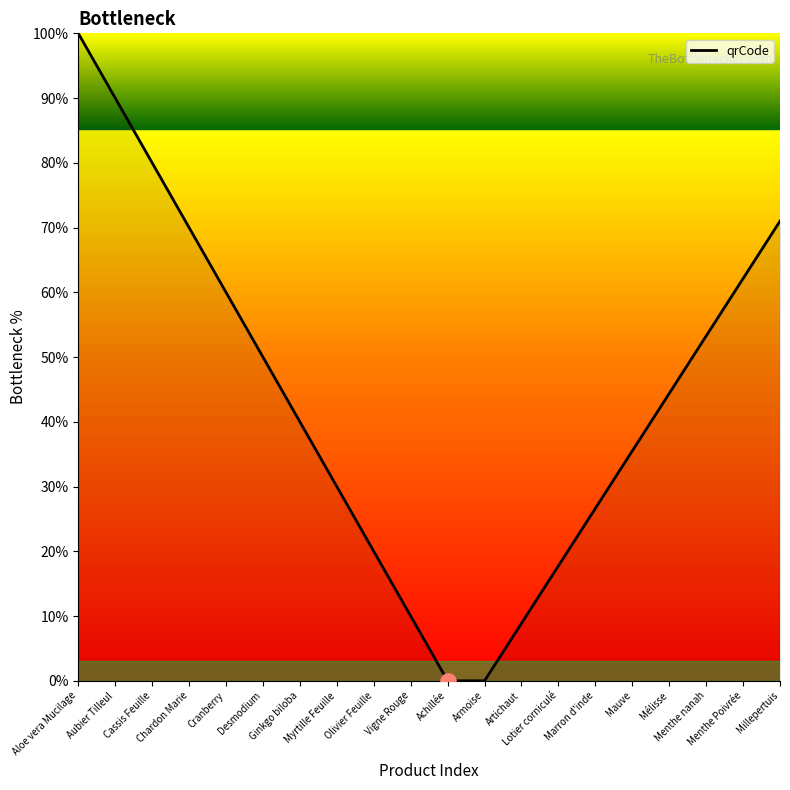

Between Chardon Marie and Artichaut, which is larger?

Chardon Marie